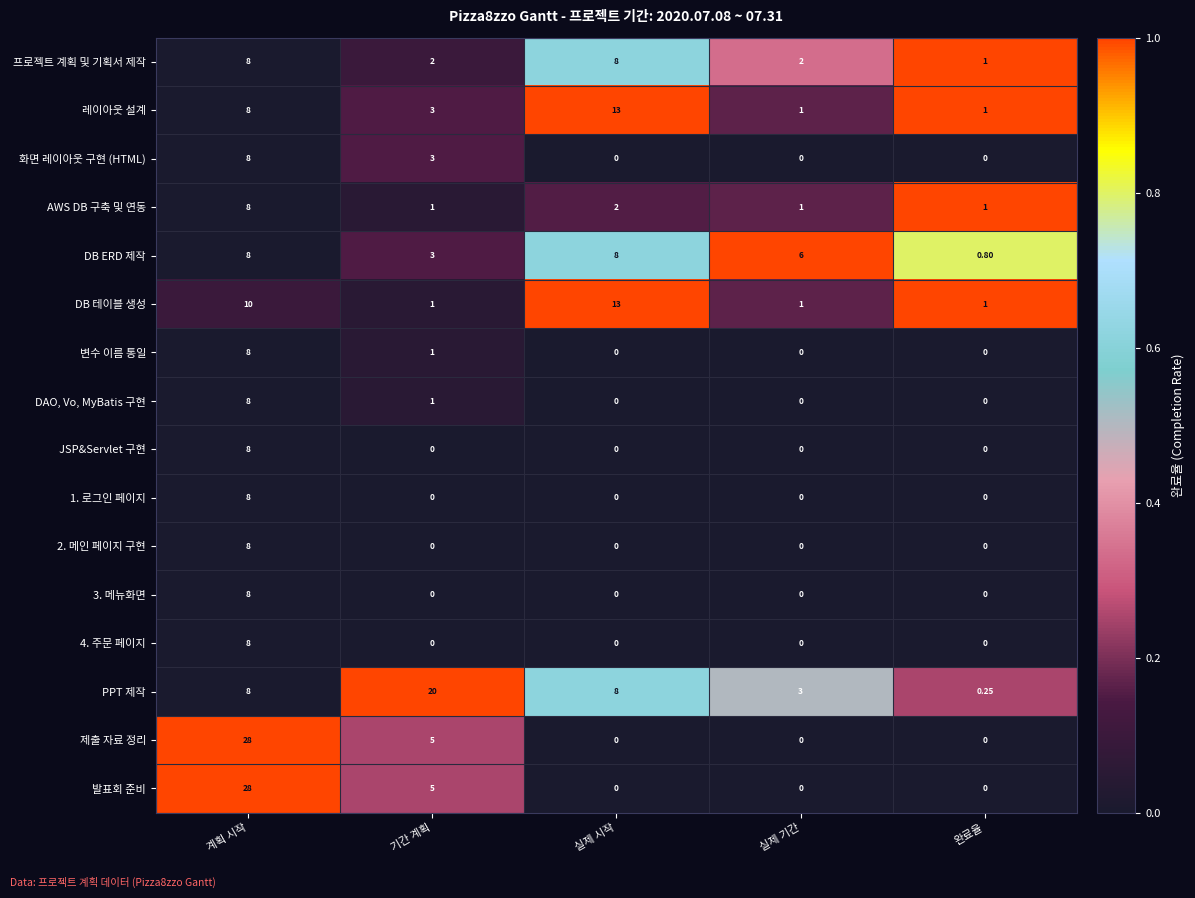

Which series has the largest total across all categories?

PPT 제작